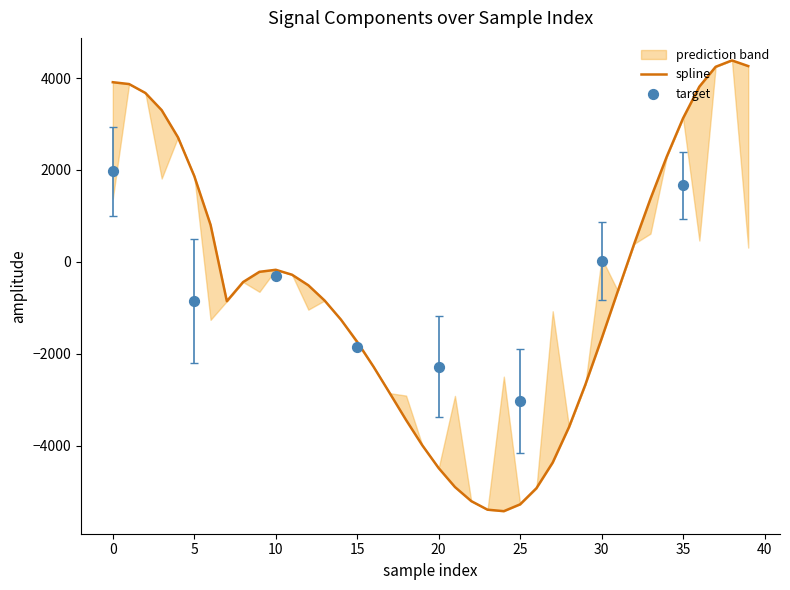

Which series has the largest total across all categories?

target